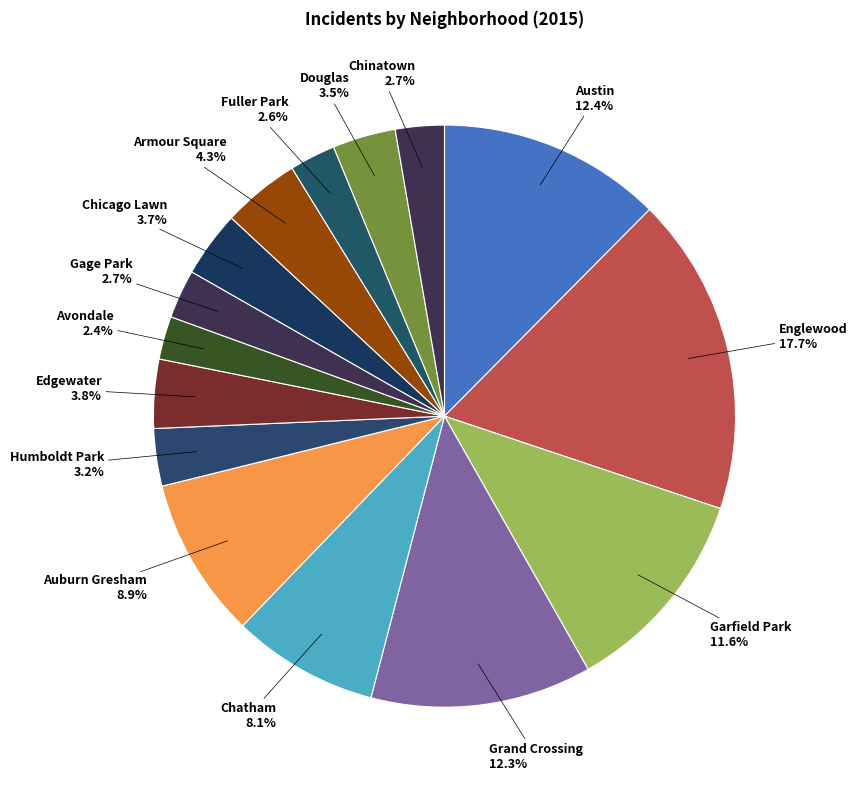

Count the number of slices in the pie.

15